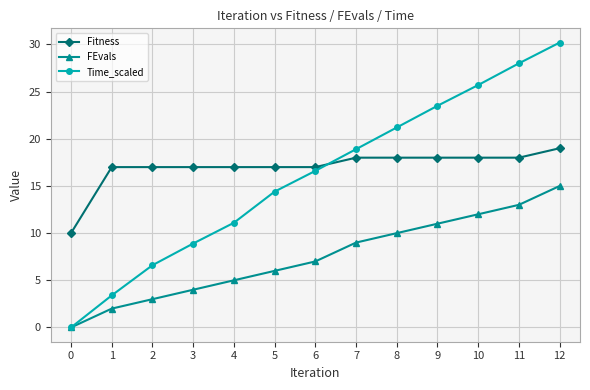

What is the difference between the highest and lowest values at 11?

15.0